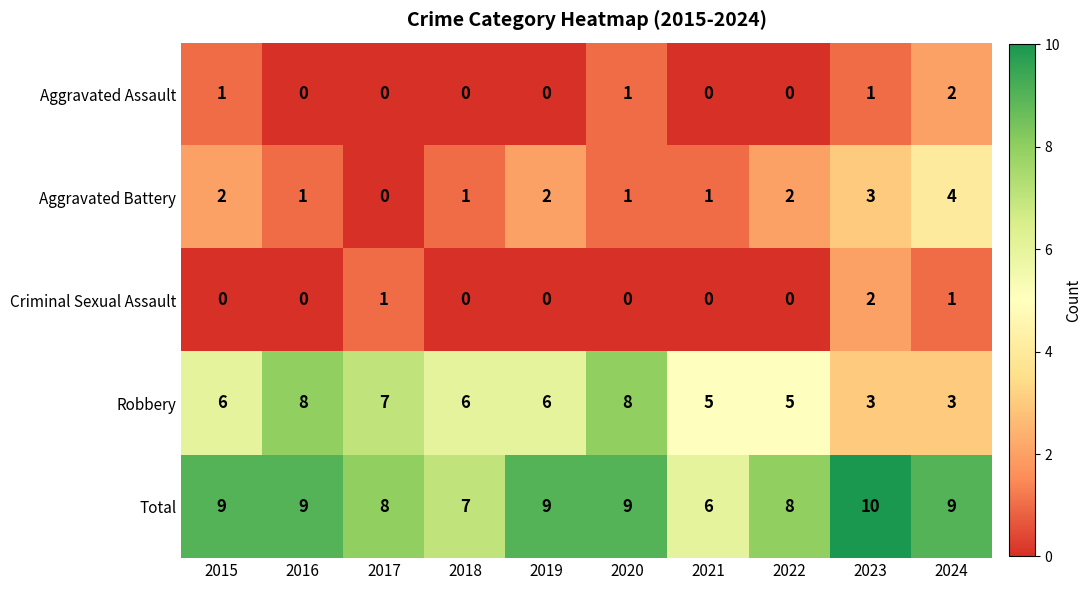

At how many categories does at least one series exceed 3?

10